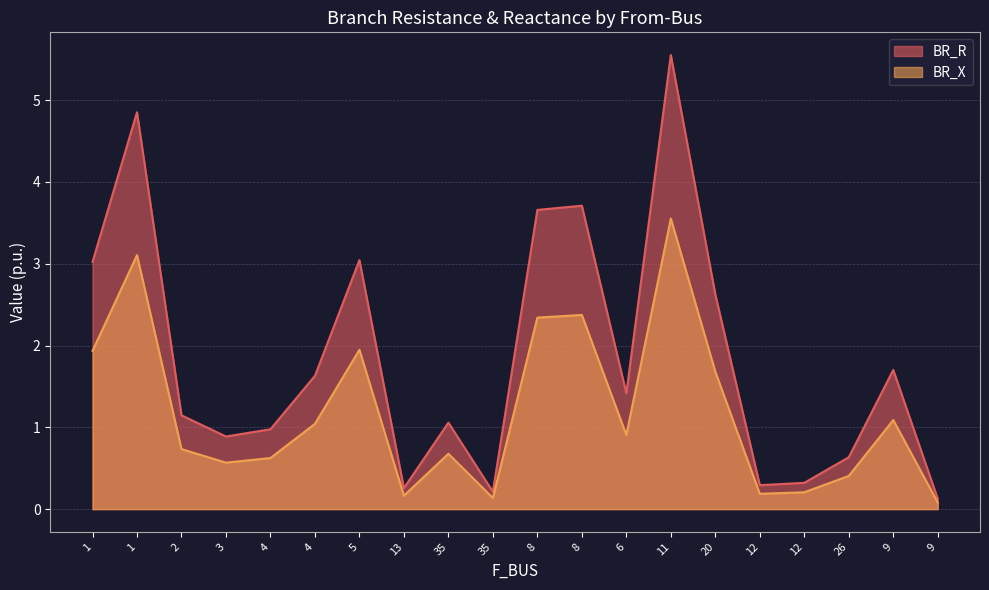

What is the minimum value for BR_X?

0.1